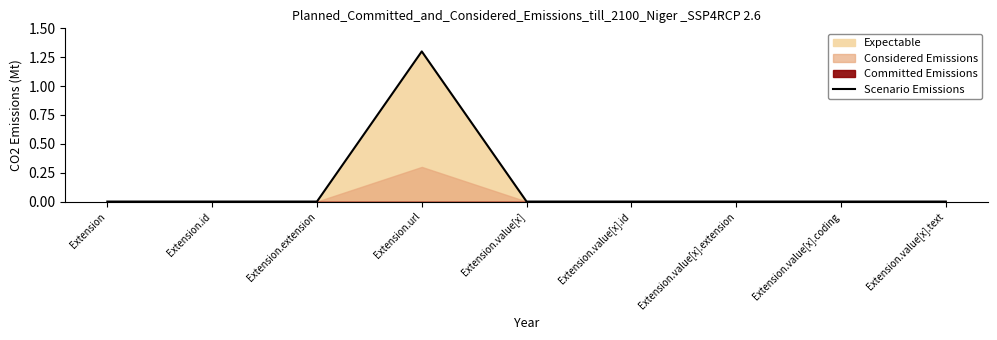

How many lines are shown in the chart?

1